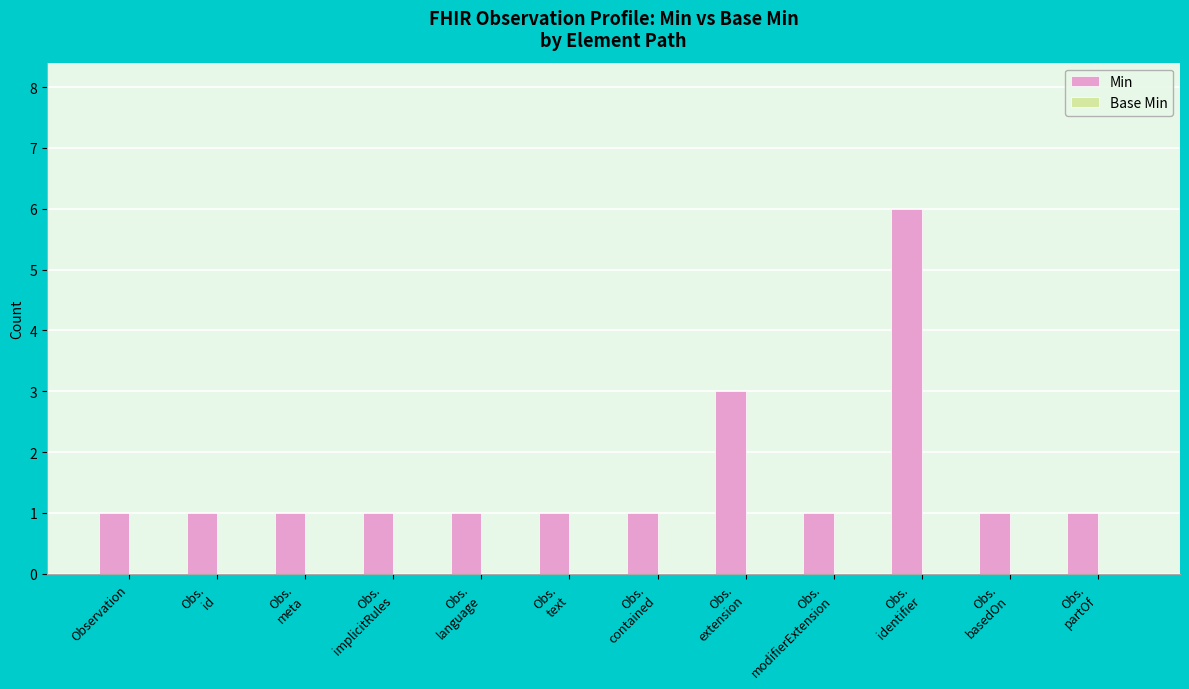

What is the greatest value displayed?

6